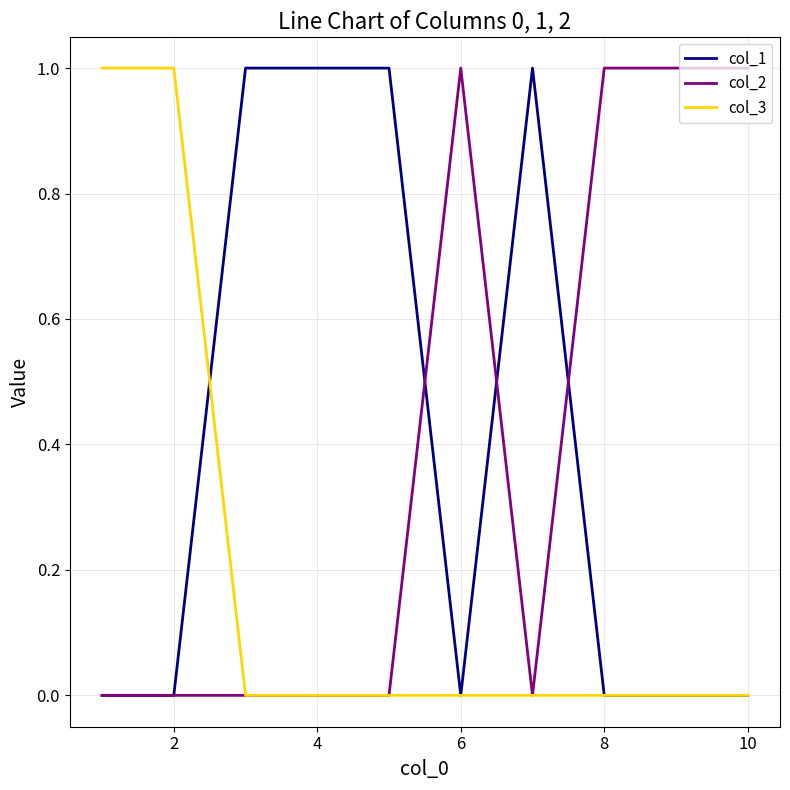

What are all the series names shown in the legend?

col_1, col_2, col_3